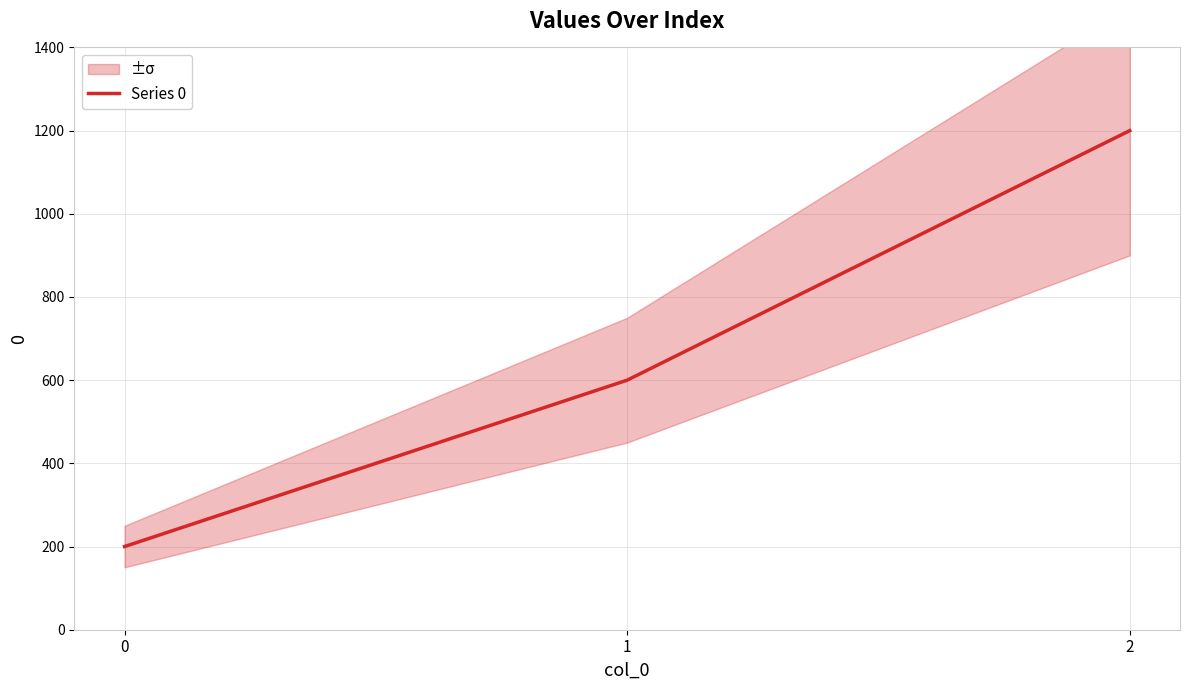

What is the value of the 1st point from the left?

200